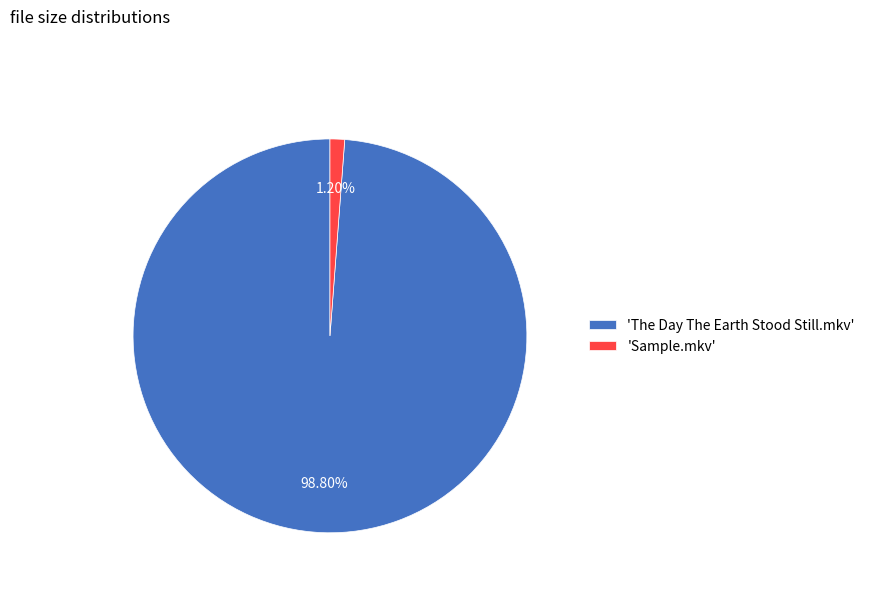

Combined, do 'The Day The Earth Stood Still.mkv' and 'Sample.mkv' account for over 50%?

Yes